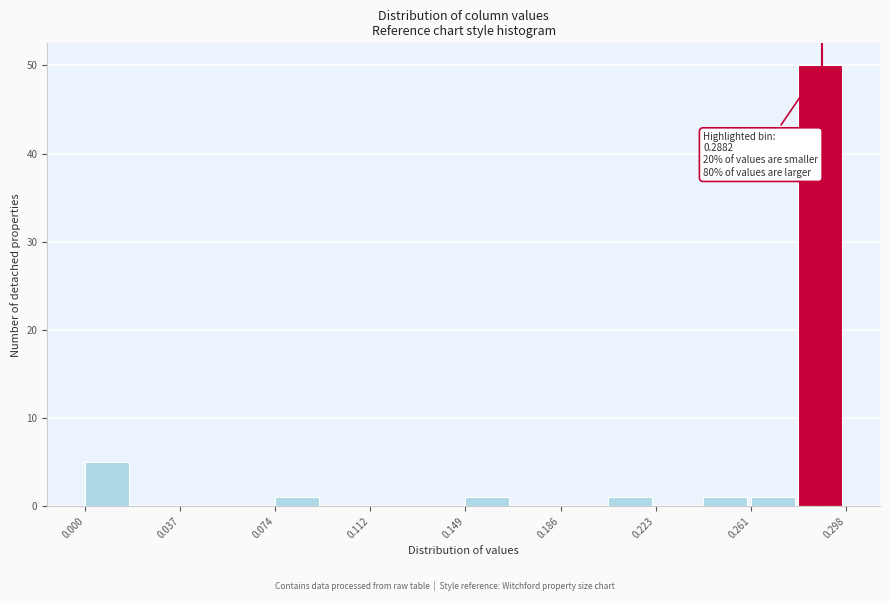

Read against the x-axis, roughly where is the centre of the tallest bar?

0.290